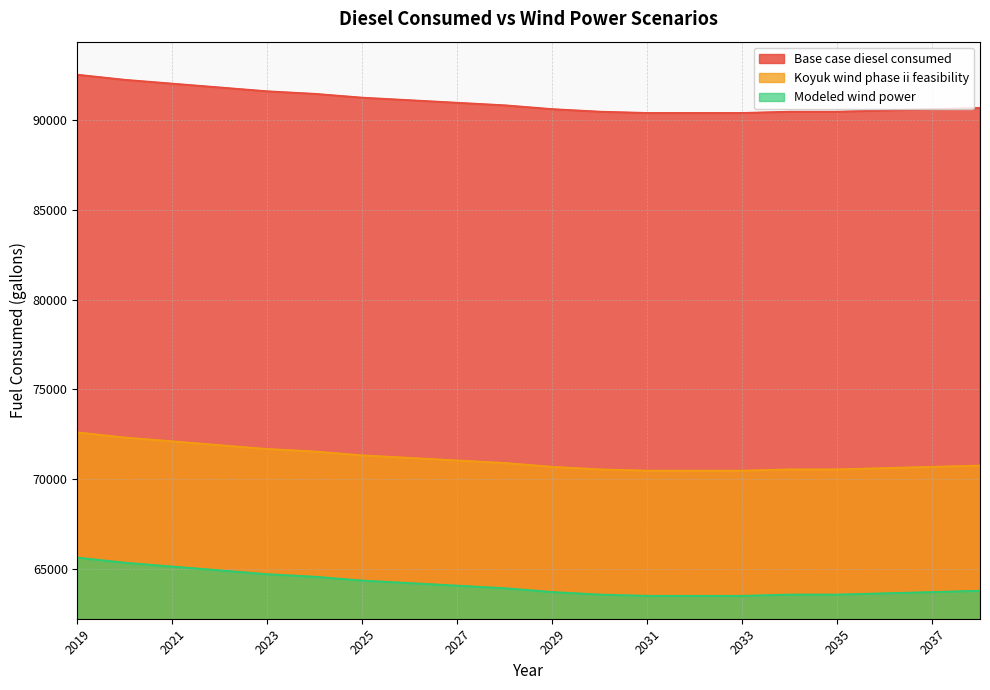

List the series in order of their overall mean, lowest first.

Modeled wind power, Koyuk wind phase ii feasibility, Base case diesel consumed